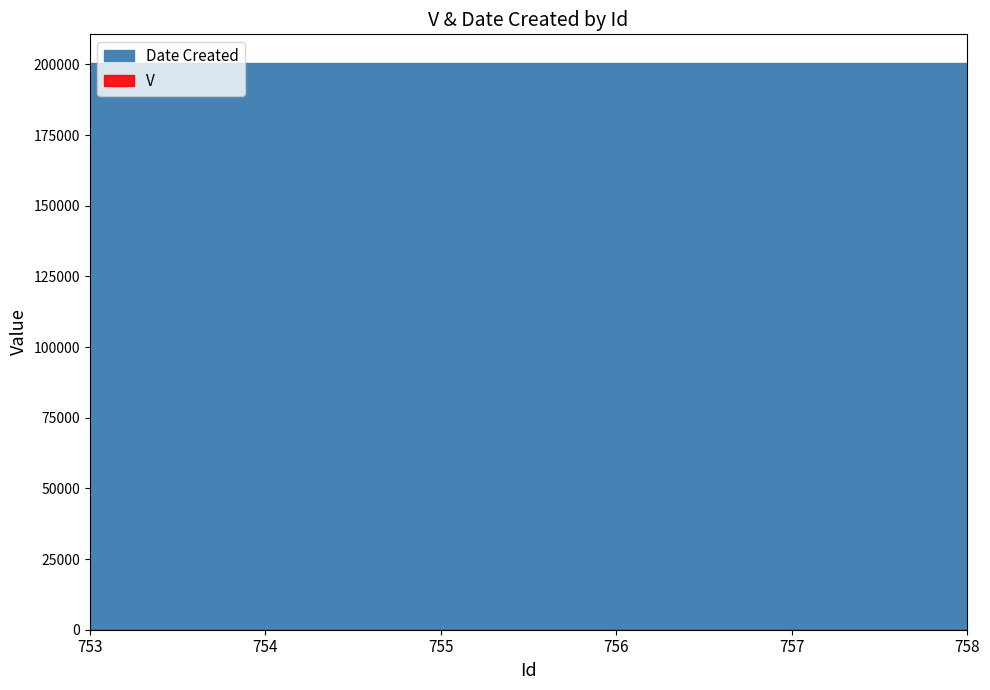

The value of V at 757 is 1. True or false?

True